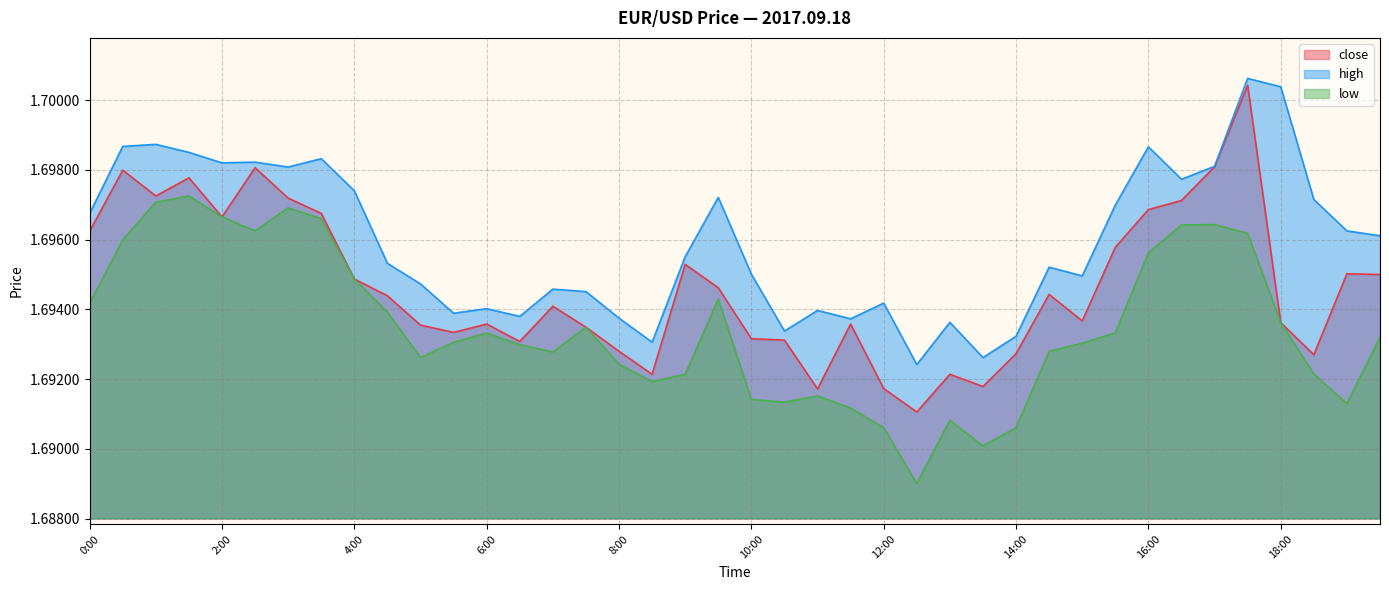

The close series shows 3.0 at 10:00. True or false?

False